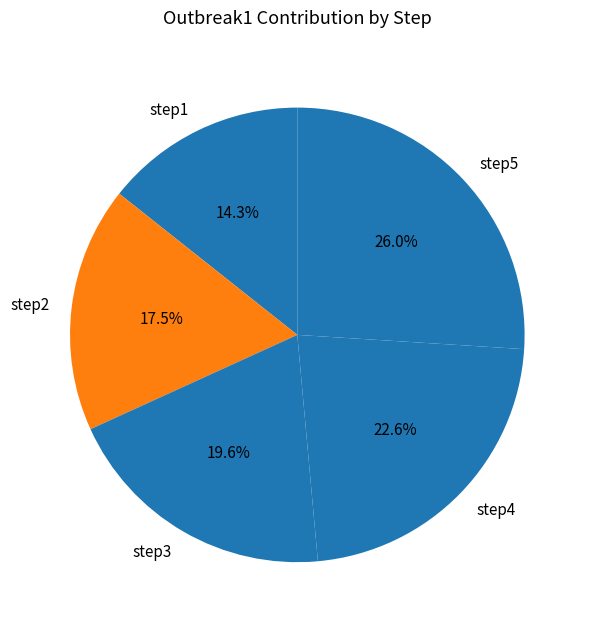

To the nearest percent, what is the combined percentage of step3 and step2?

37%